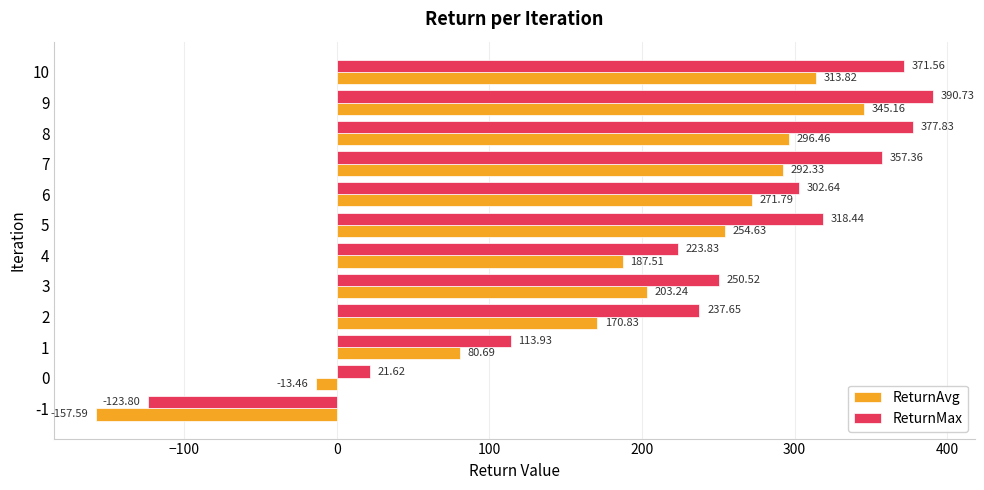

Rank the series by their maximum value, from lowest to highest.

ReturnAvg, ReturnMax